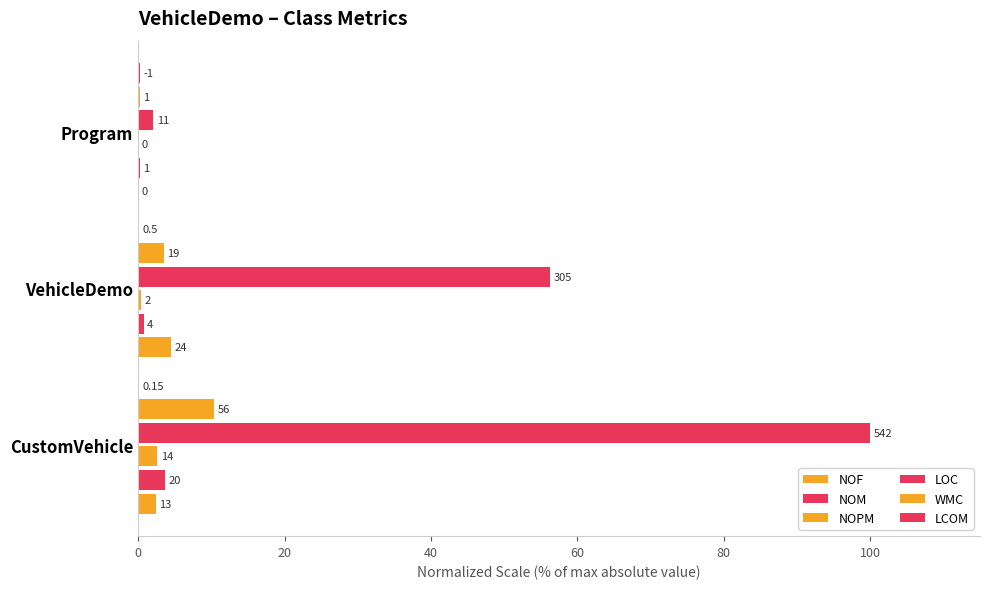

Which series has the largest range (max minus min)?

LOC